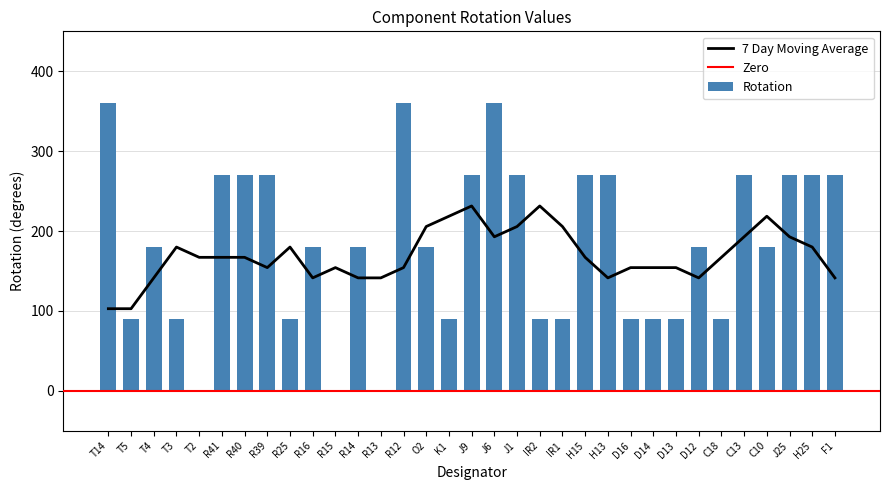

What is the sum of the values at J6 and J25?

630